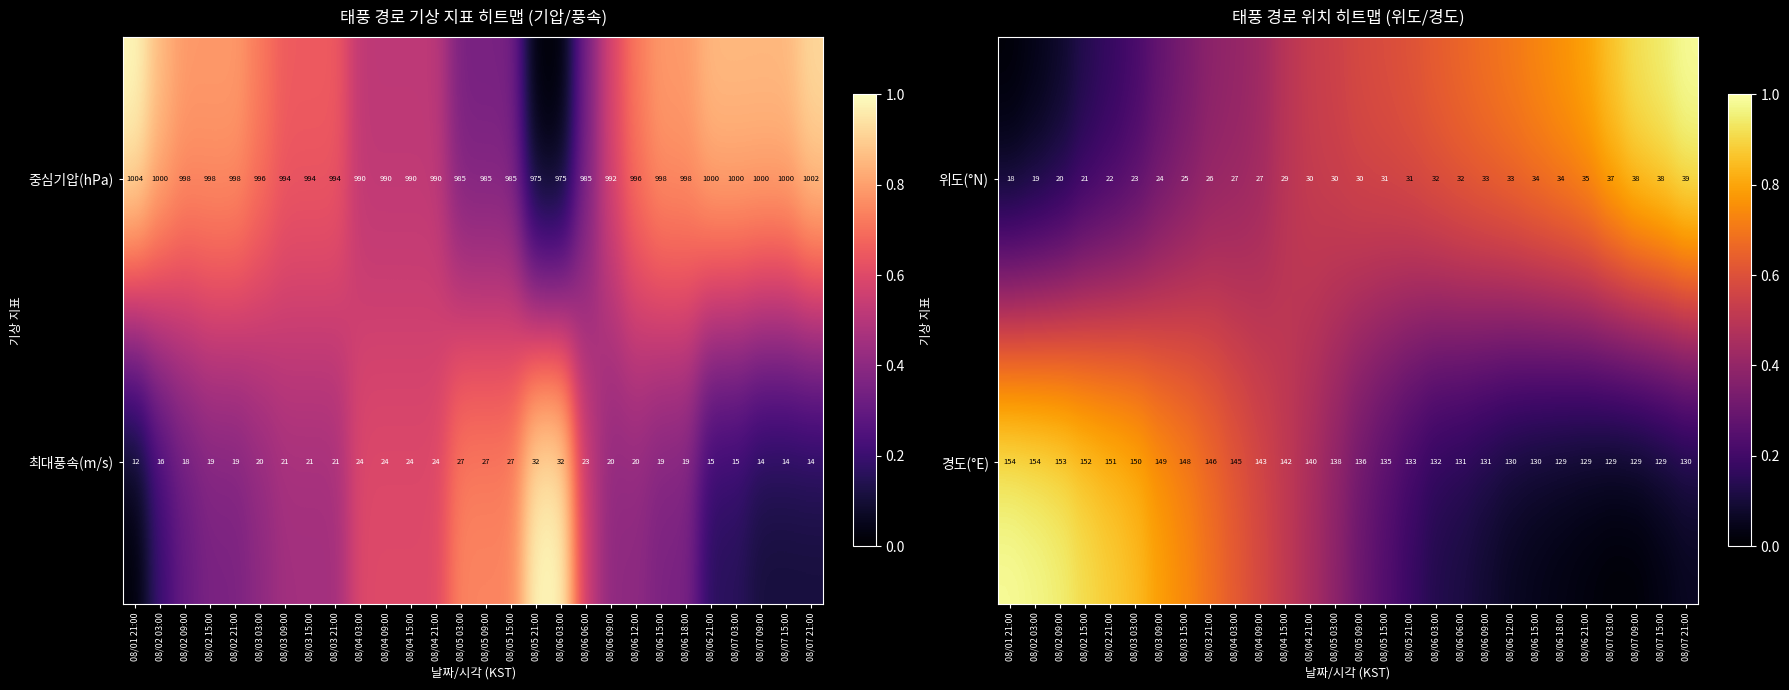

Is it true that 경도(°E) equals 152 at 08/02 15:00?

True